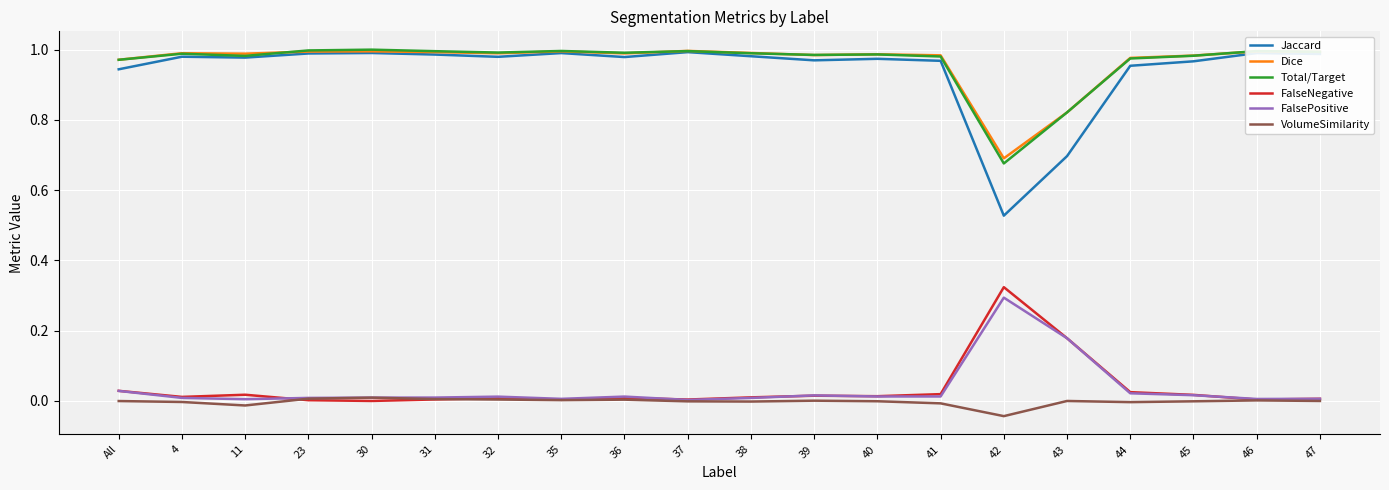

True or false: VolumeSimilarity and Total/Target cross at least once.

False